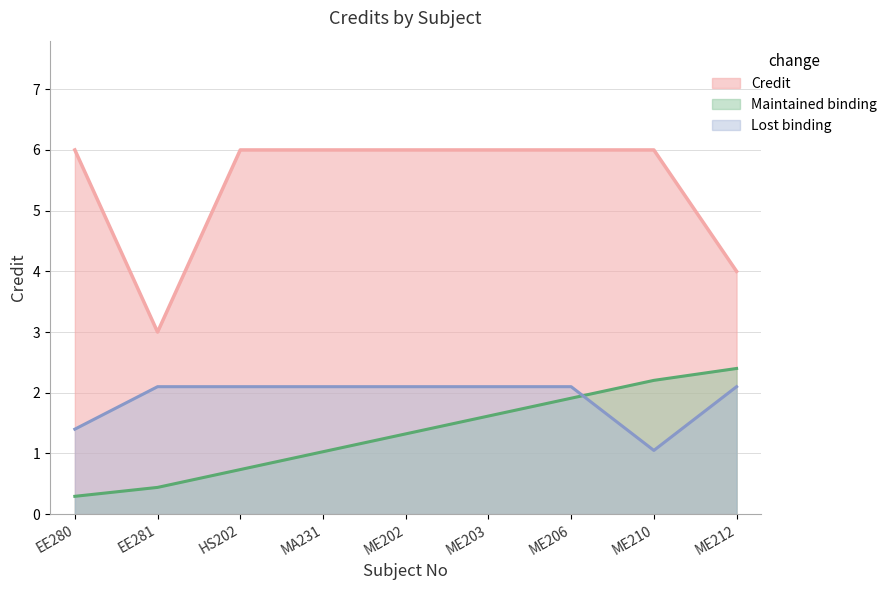

At which label is the value closest to 4?

ME212